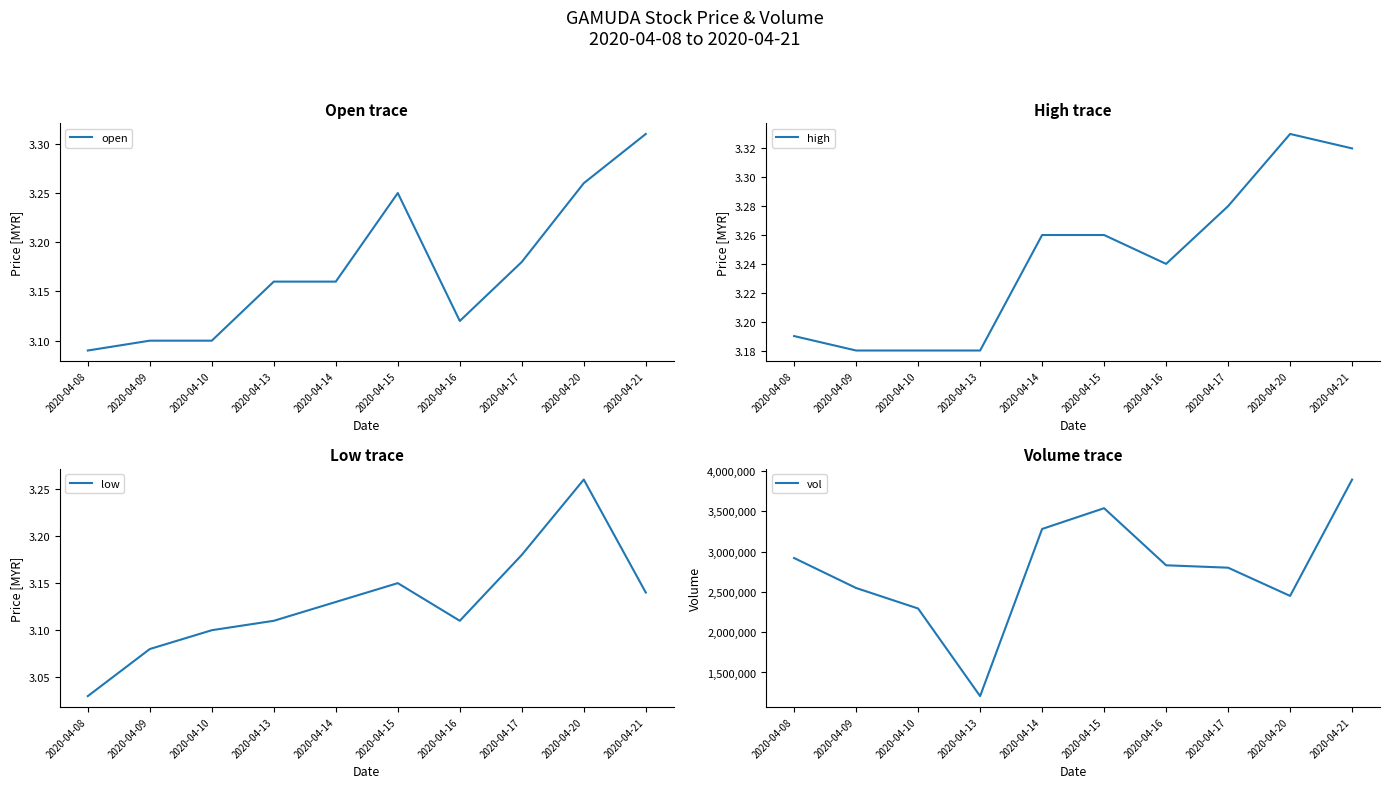

In open, how many points are lower than both neighbors (excluding endpoints)?

1